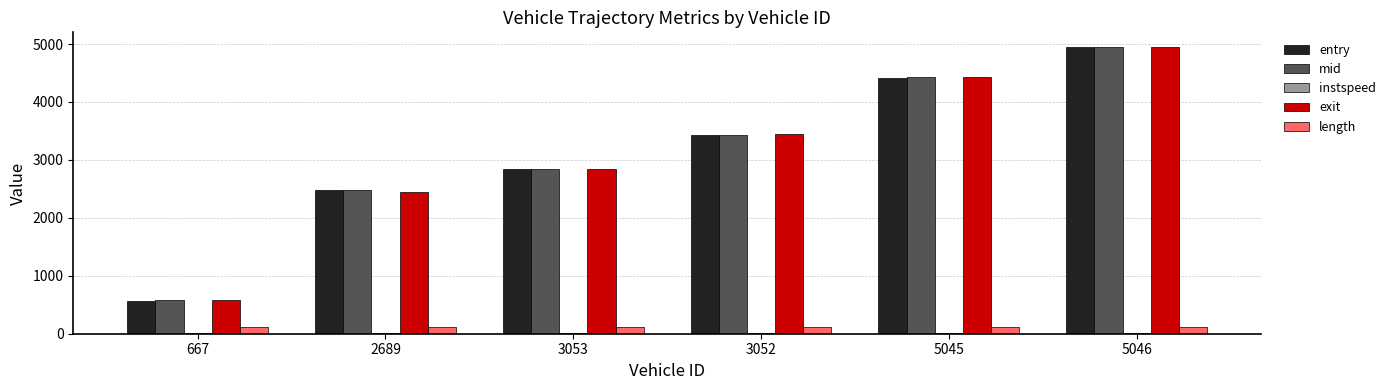

What is the total value across all series at 3053?

8666.9